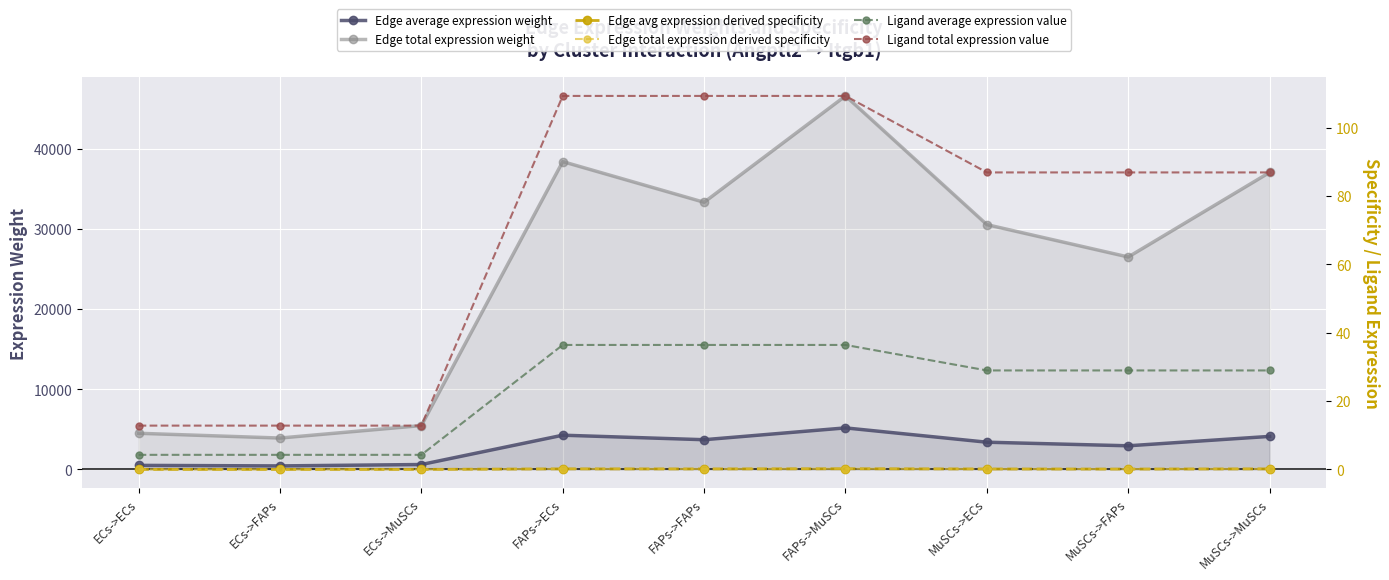

Is it true that Edge total expression weight equals 8006.6 at FAPs->FAPs?

False